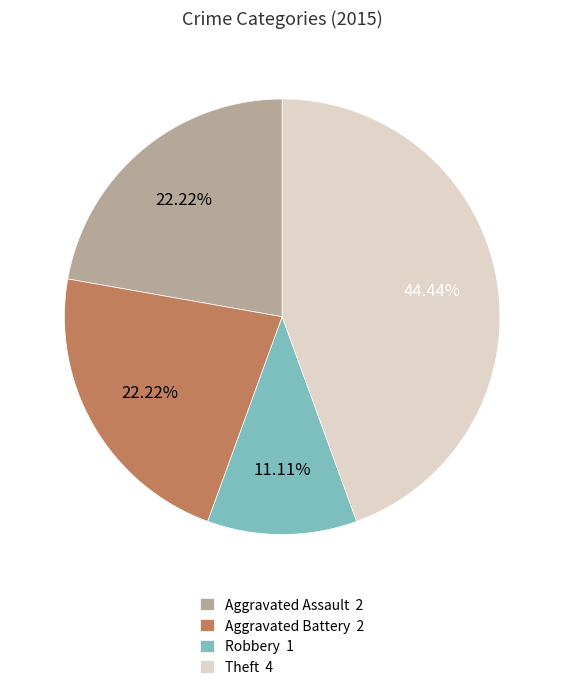

Between Aggravated Battery 2 and Robbery 1, which is larger?

Aggravated Battery 2